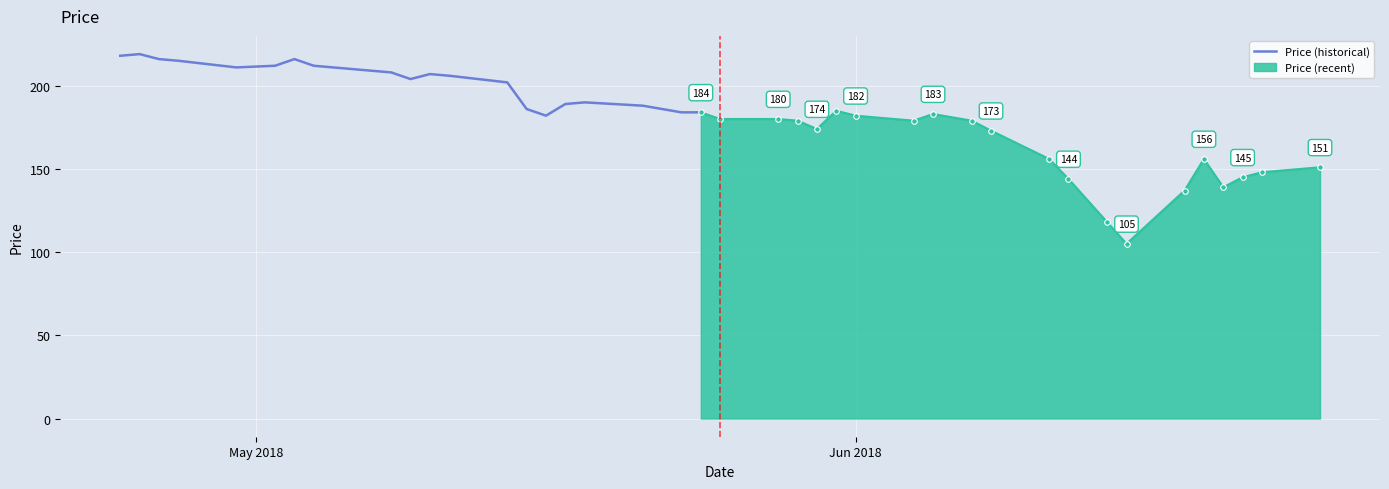

What is the minimum value for Price (historical)?

182